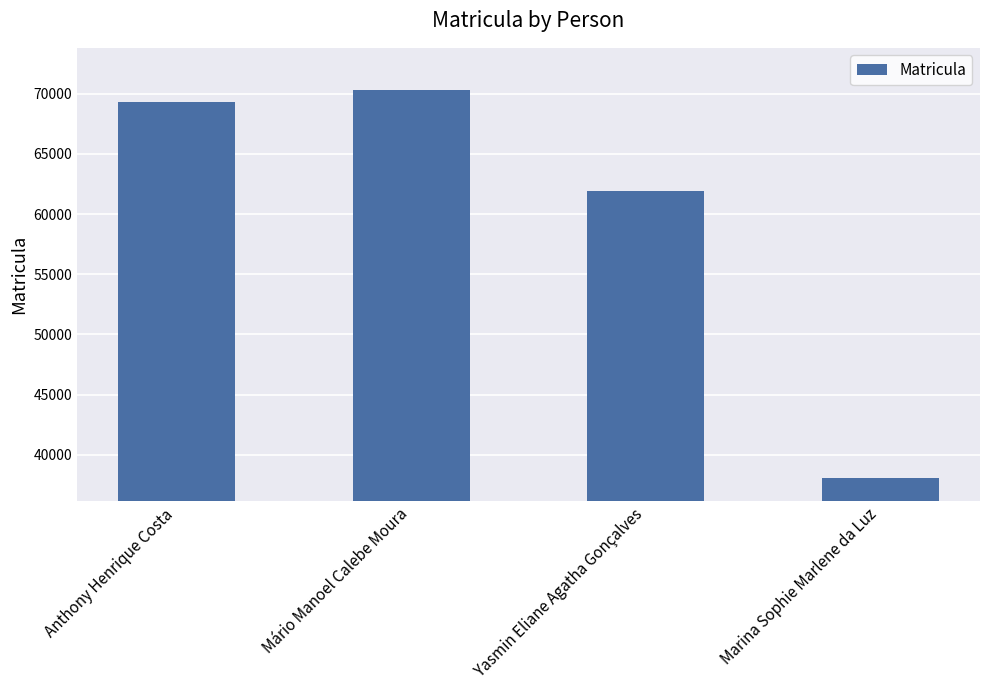

Reading left to right, extract all data points from this chart.

69314	70297	61902	38045